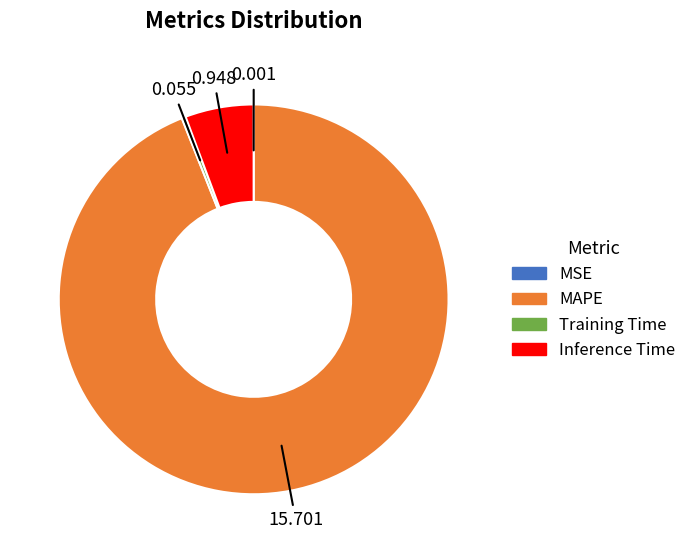

Which slice is the largest?

MAPE